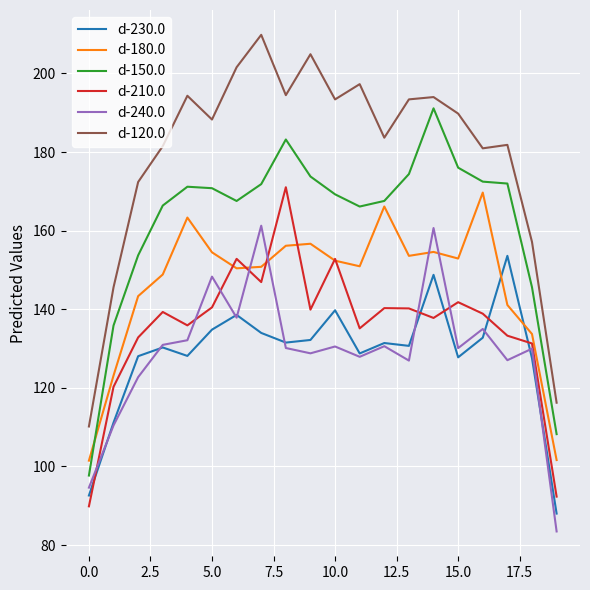

Which series has the largest range (max minus min)?

d-120.0